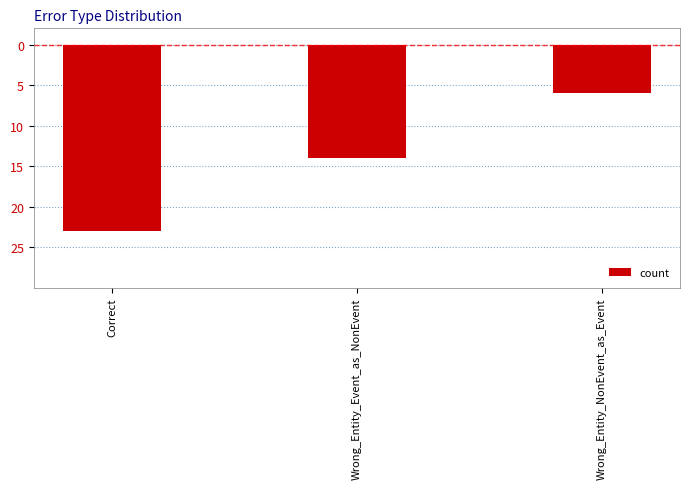

What is the label of the 3rd bar from the right?

Correct